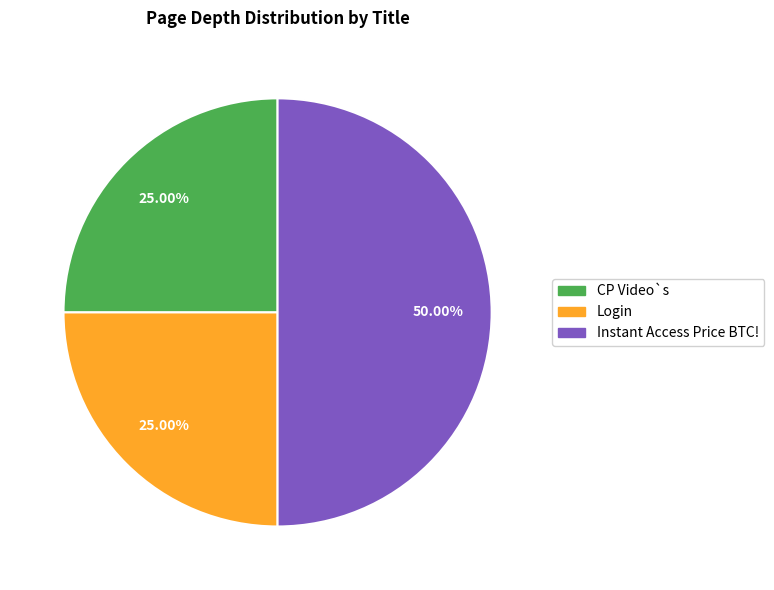

How many slices are in this pie chart?

3